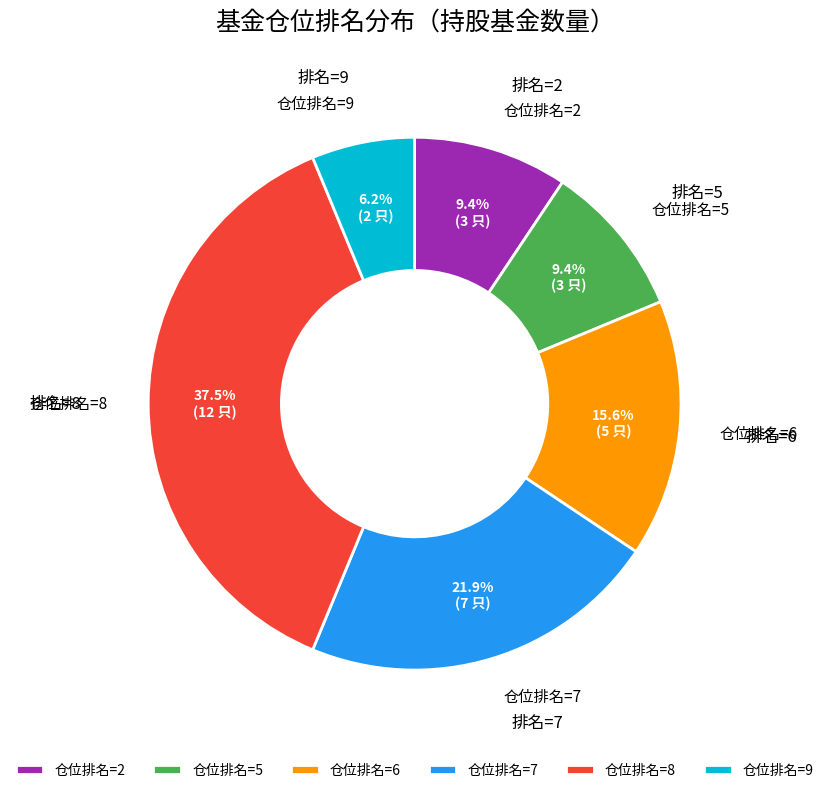

Count the number of slices in the pie.

6